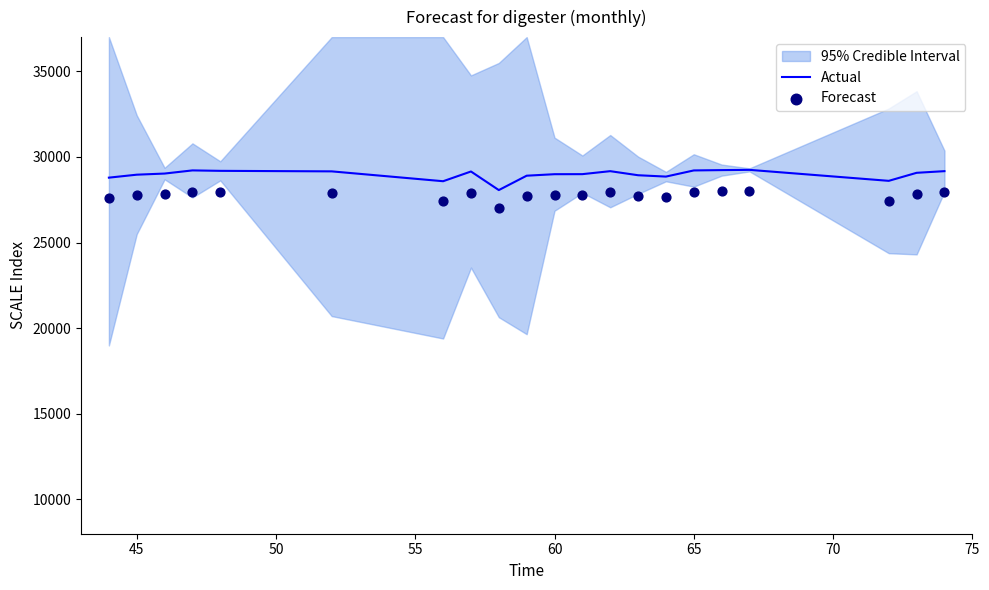

What is the lowest value of the Actual series?

28067.2